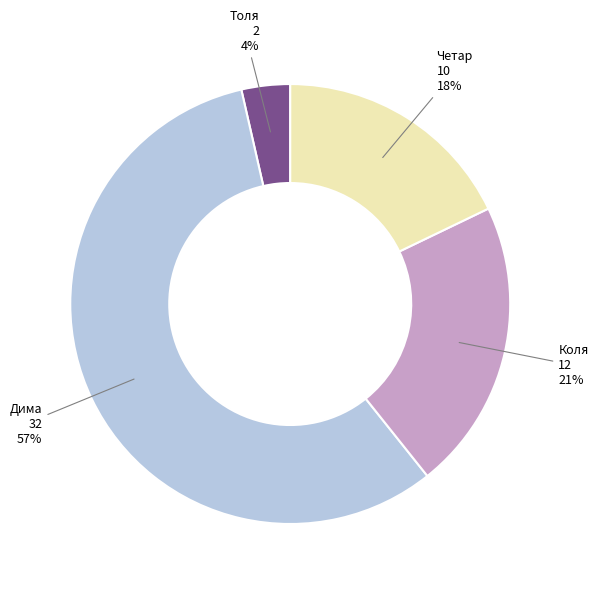

To the nearest percent, what percentage of the pie is Дима?

57%